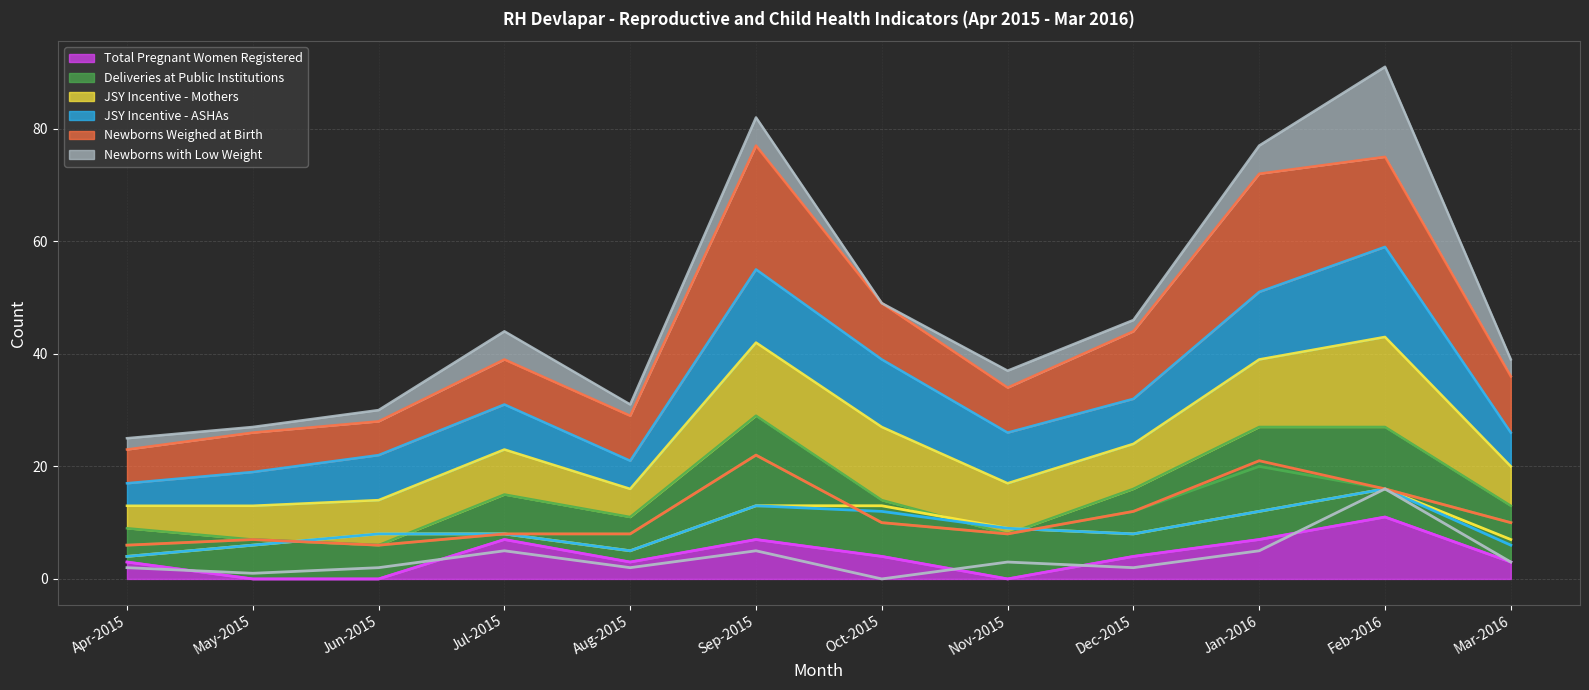

At which label does Total Pregnant Women Registered reach its peak?

Feb-2016